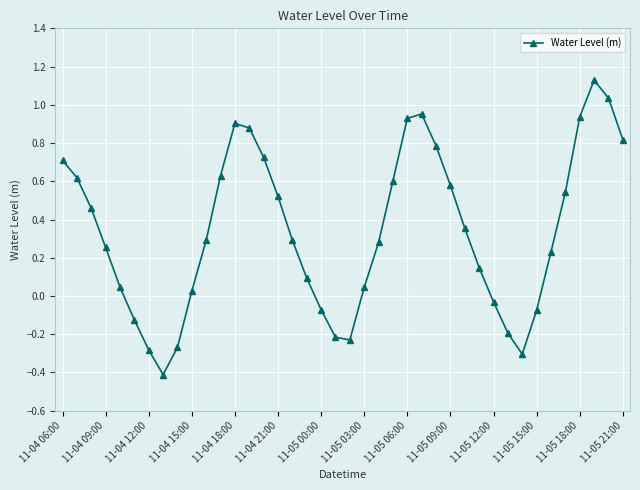

What is the value of the 40th point from the left?

0.8